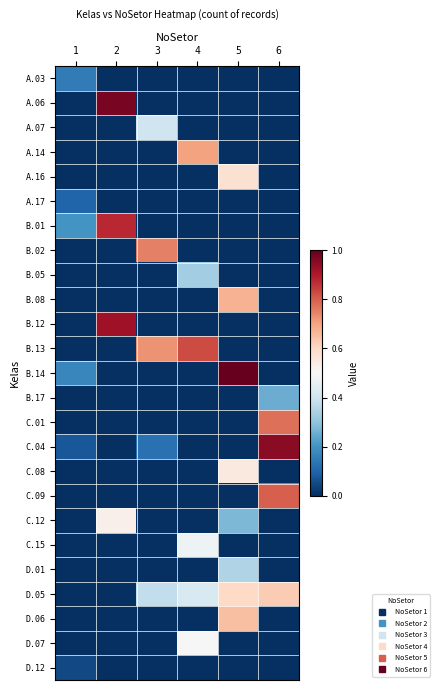

Which series has the largest total across all categories?

D.05